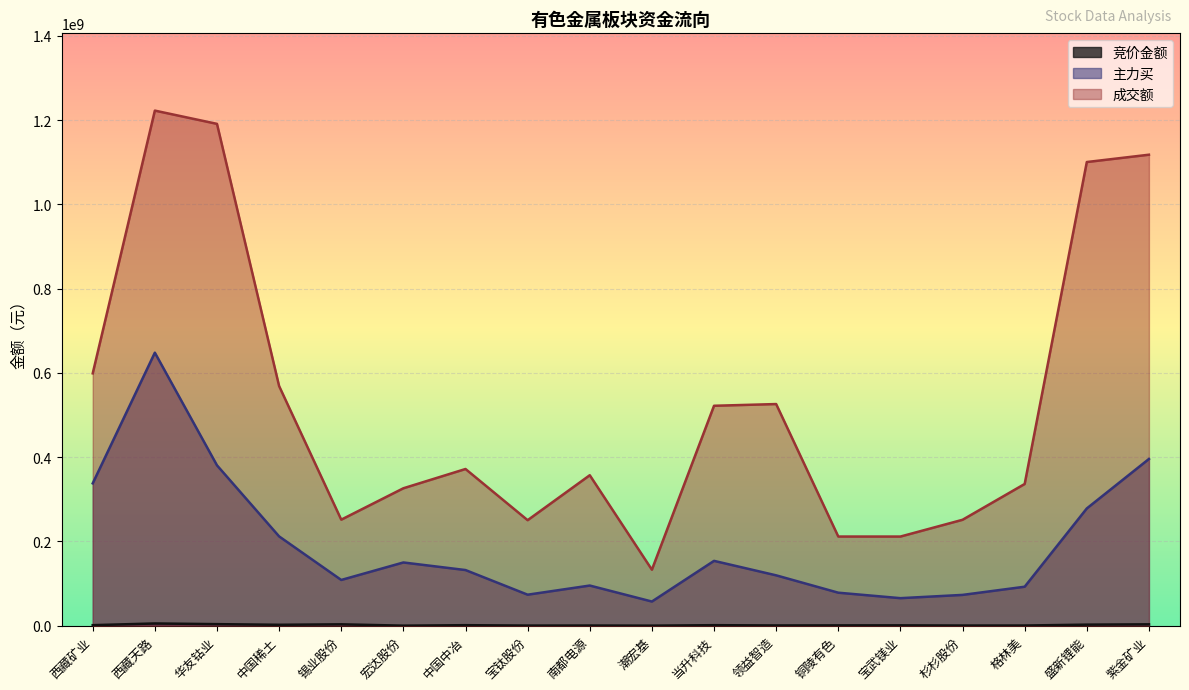

Is it true that 主力买 equals 78413653 at 铜陵有色?

True